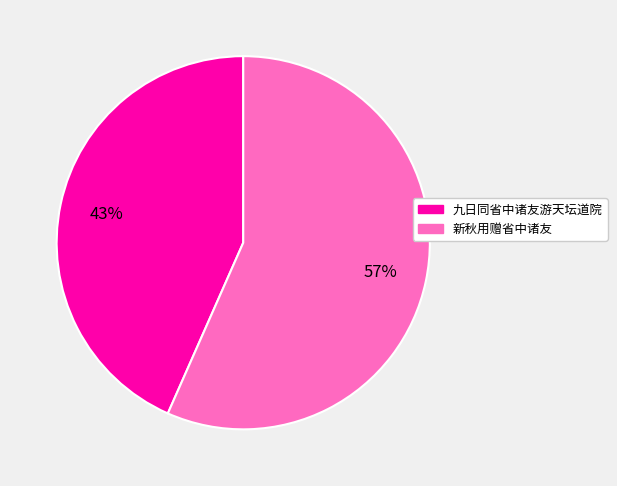

How many segments does this pie chart have?

2